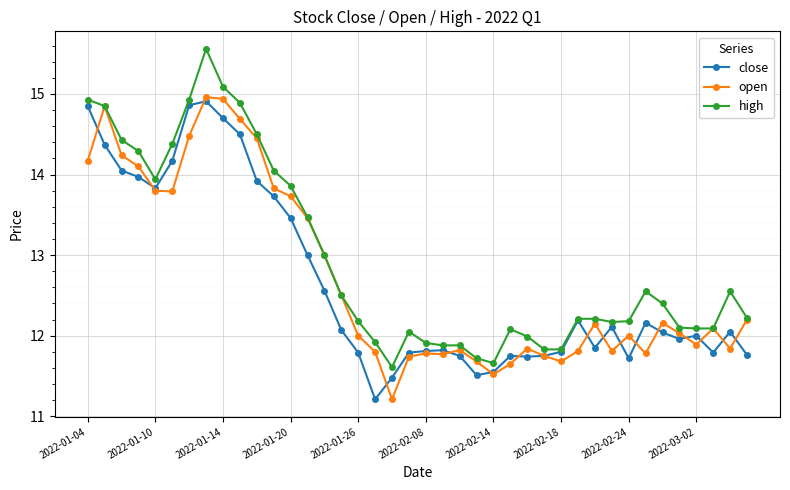

What is the value of the high point at the 18th from the left?

11.9